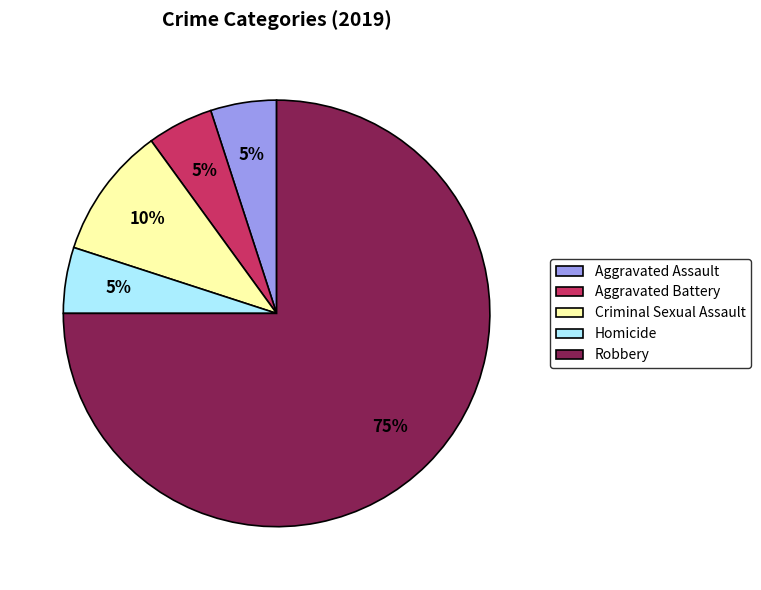

How many segments does this pie chart have?

5